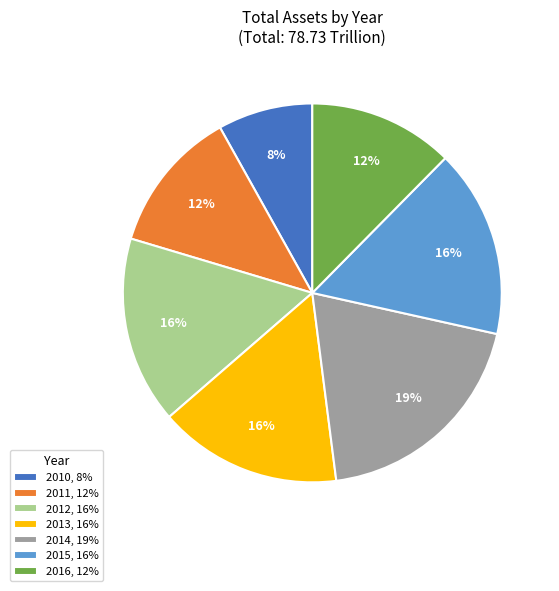

To the nearest percent, what percentage of the pie is 2010, 8%?

8%